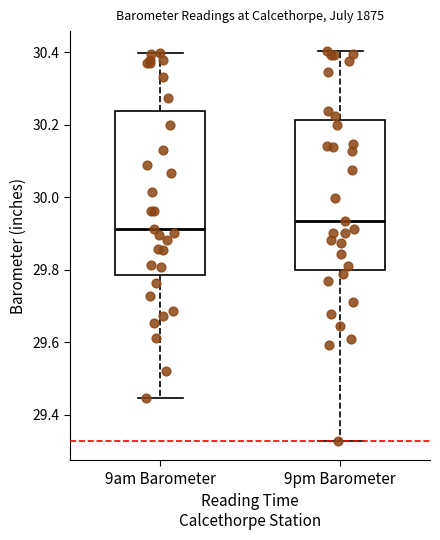

Where does the lower whisker of the box for 9am Barometer end on the y-axis? The values are not printed on the chart, so give them approximately, as read against the axis.

29.44